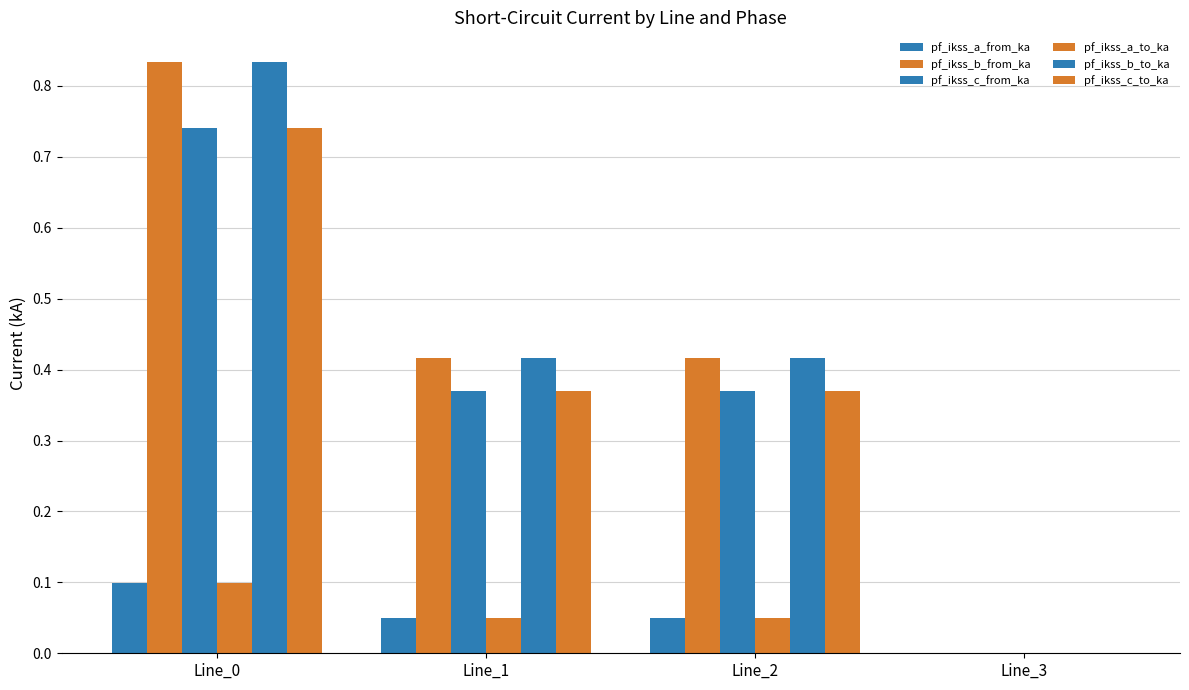

True or false: pf_ikss_a_to_ka has a value of 0.0 at Line_1.

True